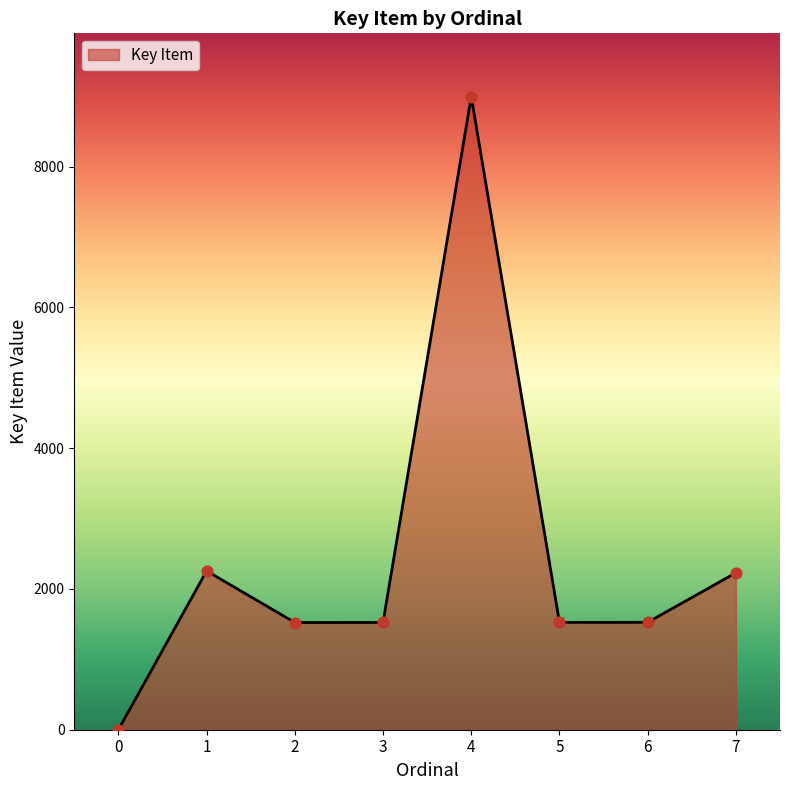

Approximately how many times larger is the value at 6 compared to 7?

0.7